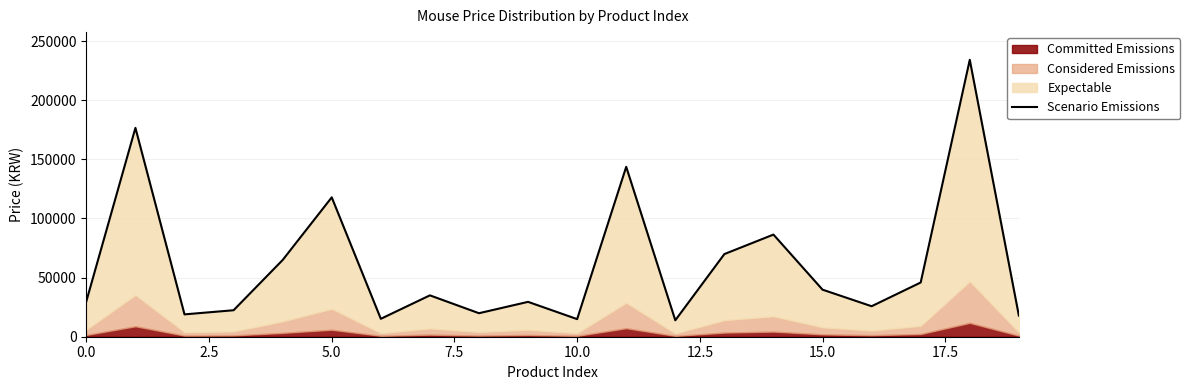

Reading left to right, what are all the values shown in this chart?

29990	176640	18900	22400	64900	117880	15150	34990	19880	29490	14890	143700	13900	69900	86390	39800	25790	45860	234220	17900